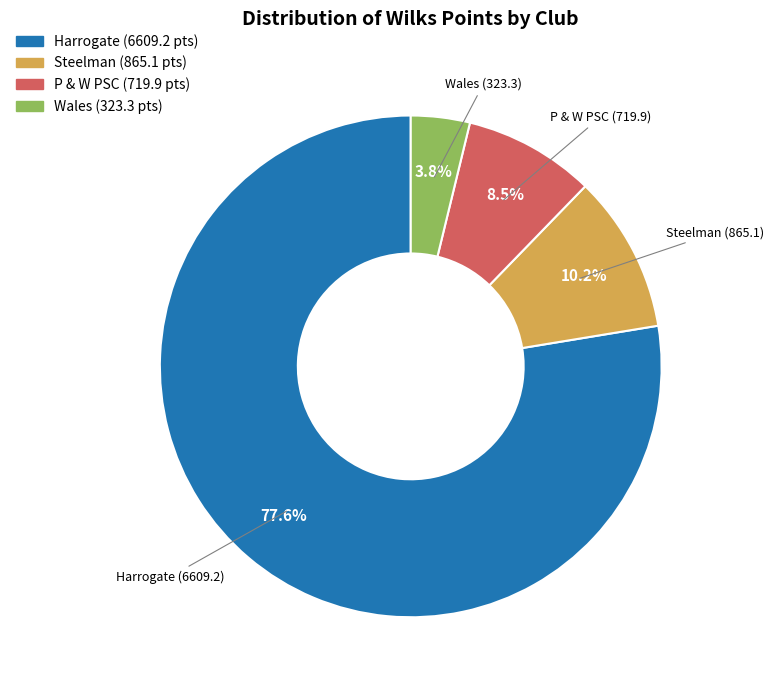

Does any single category account for the majority?

Yes